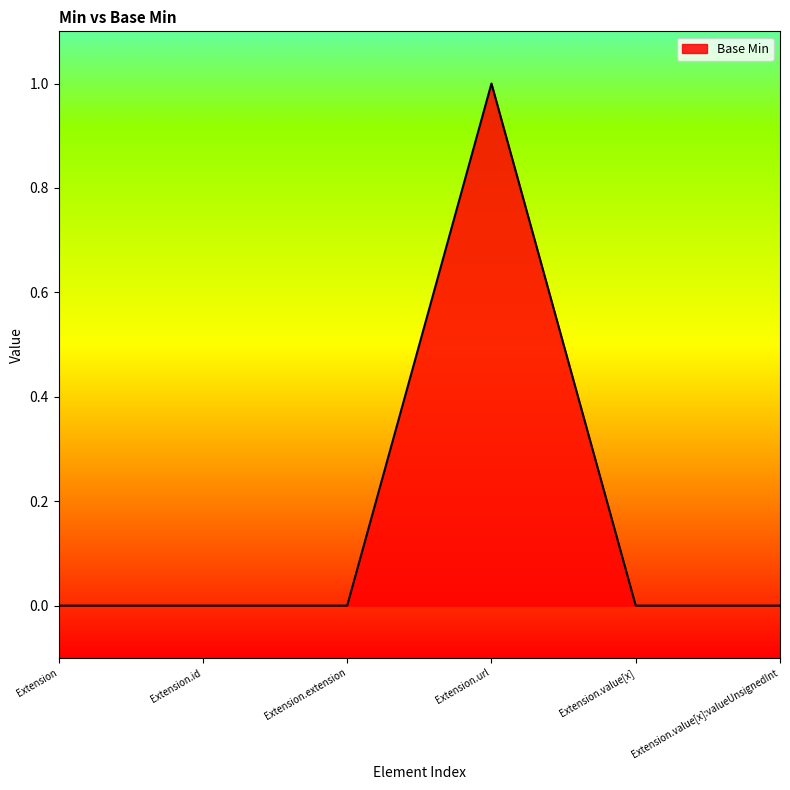

How many lines are shown in the chart?

1